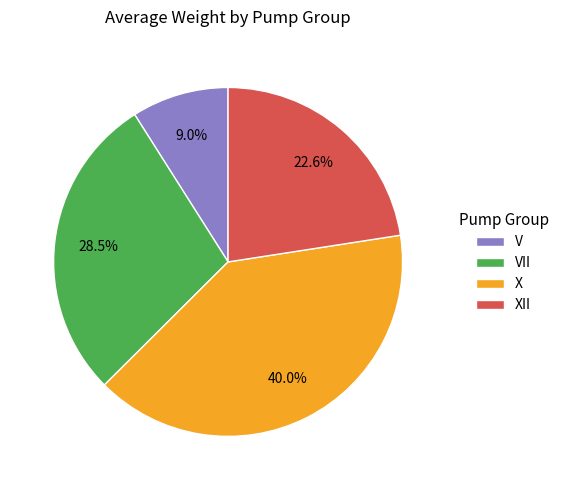

How many slices are in this pie chart?

4